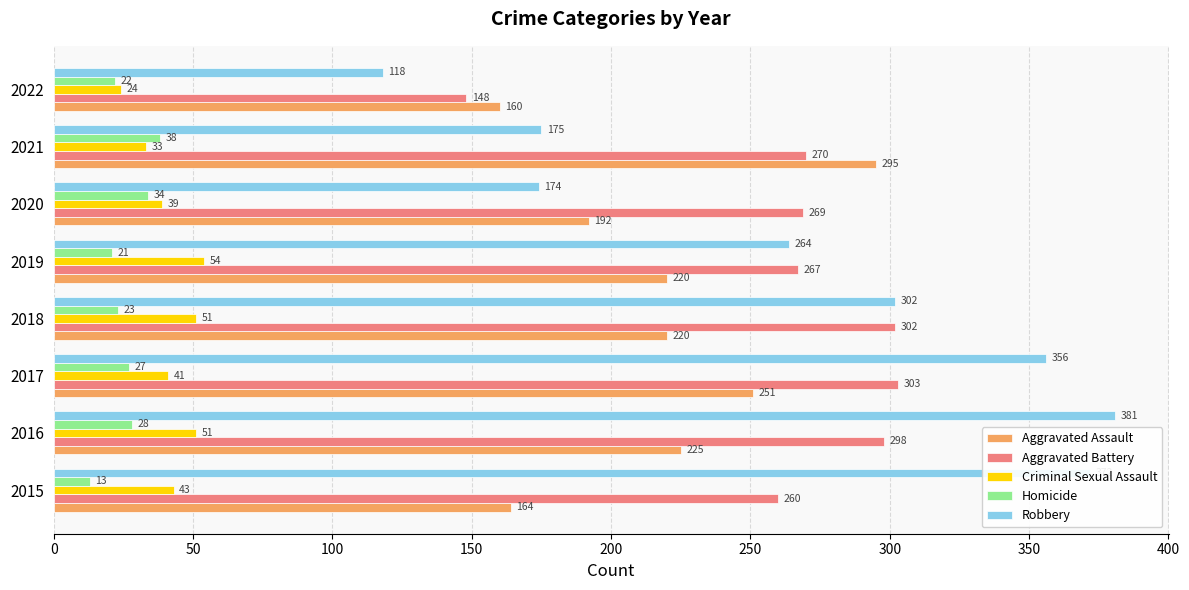

At which category is the sum across all series the highest?

2016